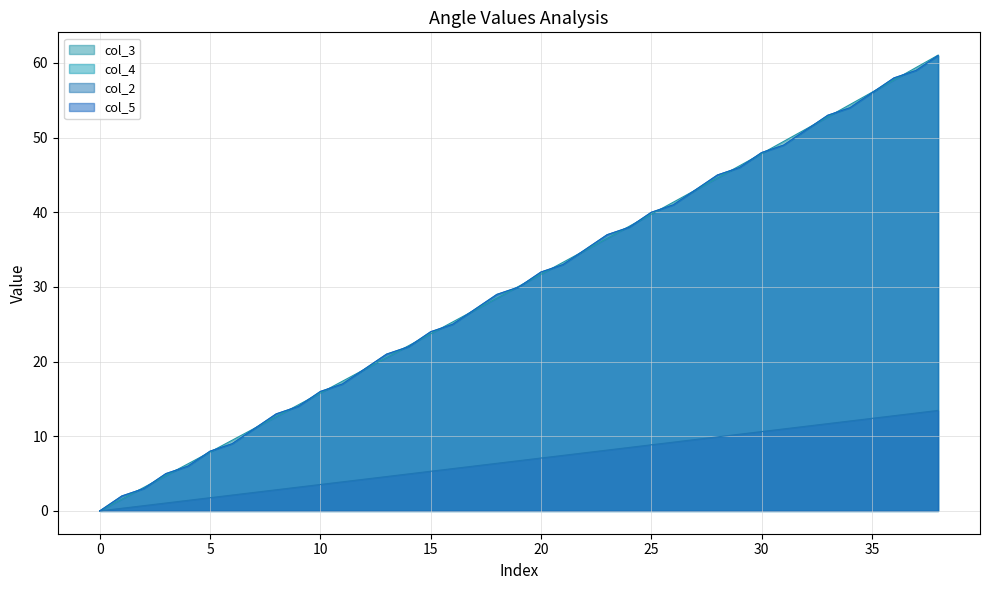

What is the average value of the col_3 series?

30.3